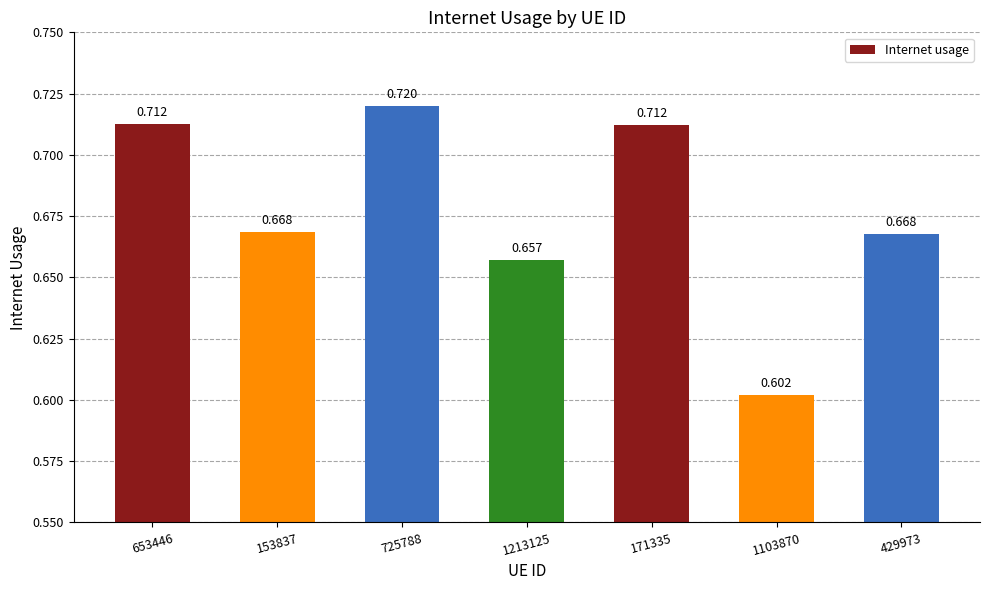

True or false: the data shows 0.7 at 429973.

True